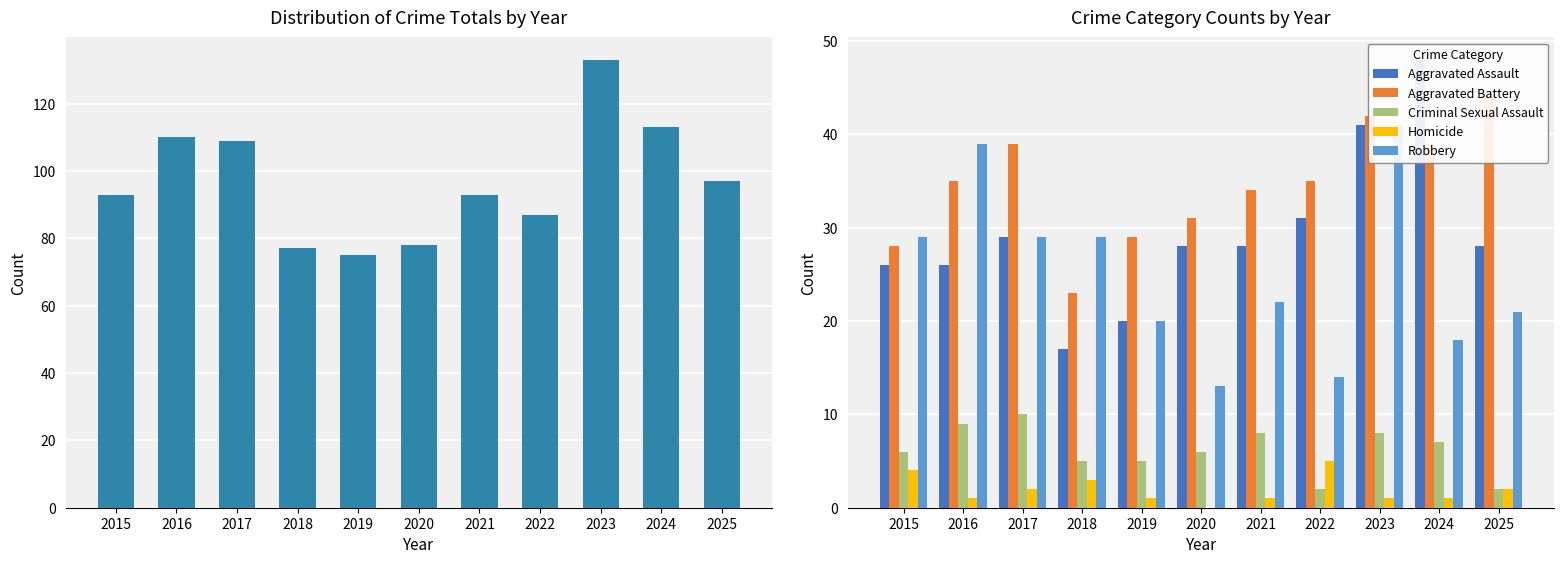

What is the difference between the Aggravated Assault values at 2015 and 2018?

9